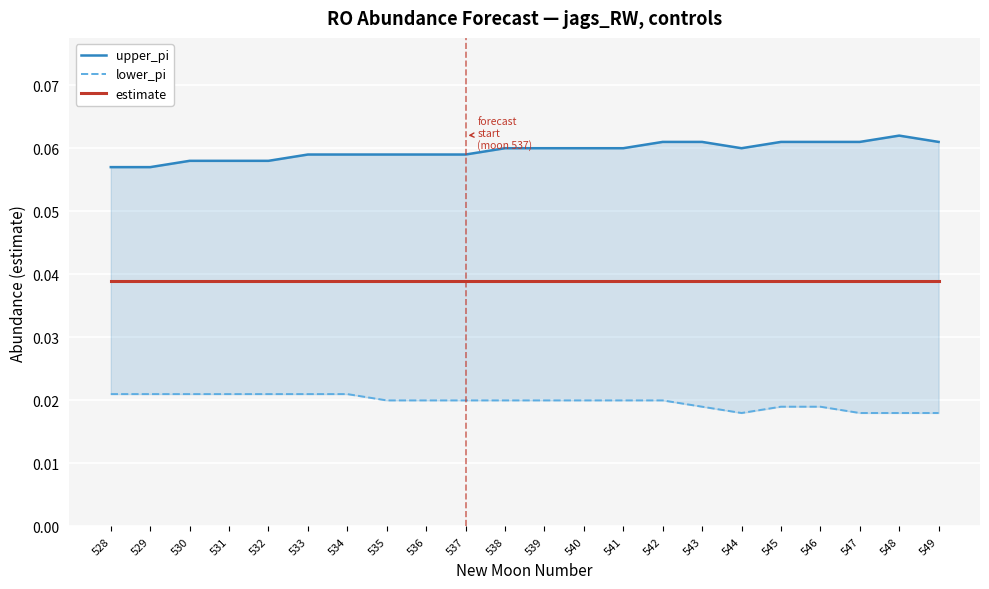

Which has a higher value, 547 or 541?

547